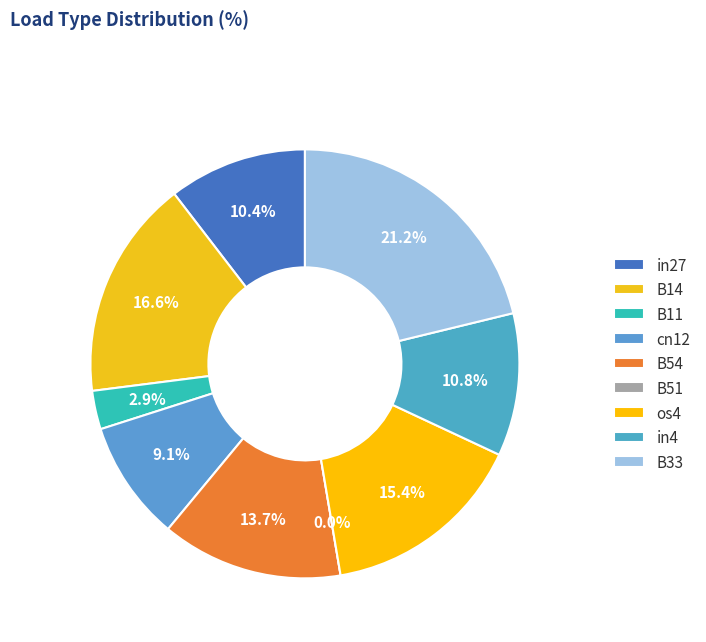

Is it true that B33 is 21% of the pie?

True